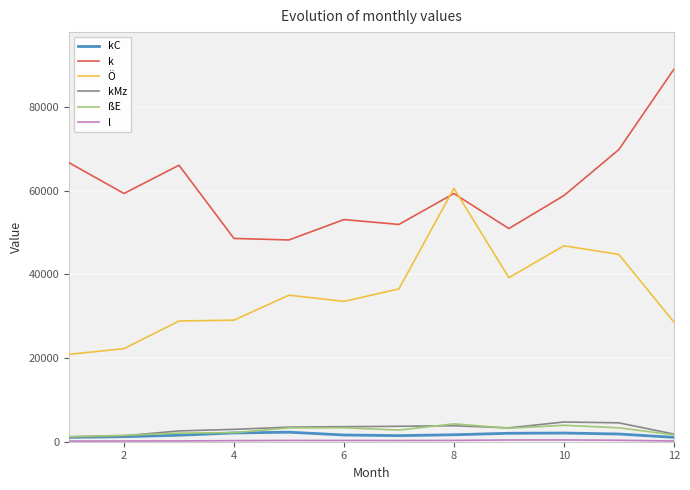

At how many categories does at least one series exceed 83414?

1